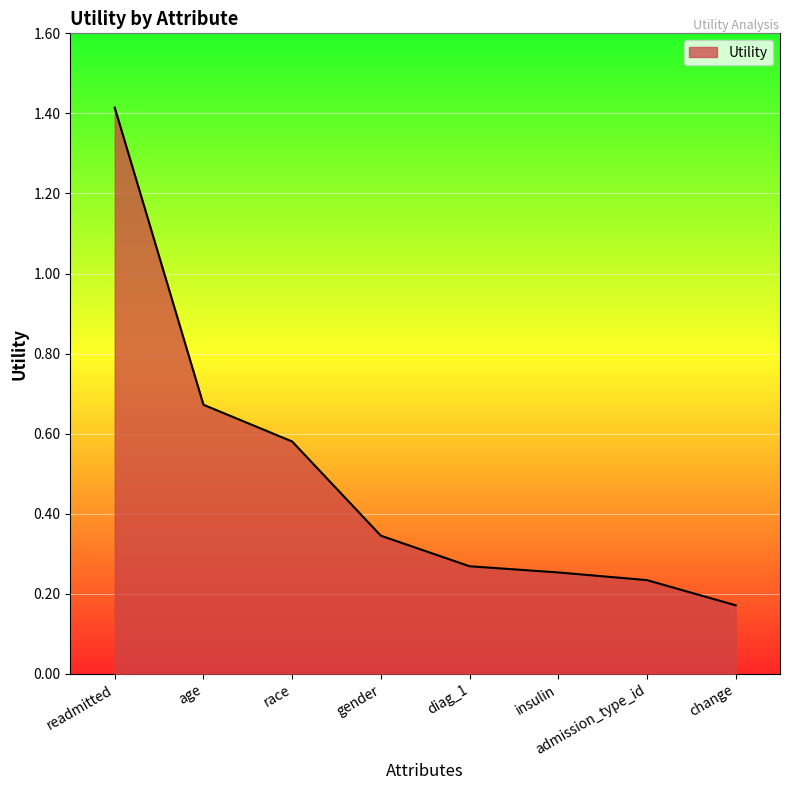

What is the sum of the values at readmitted and insulin?

1.7